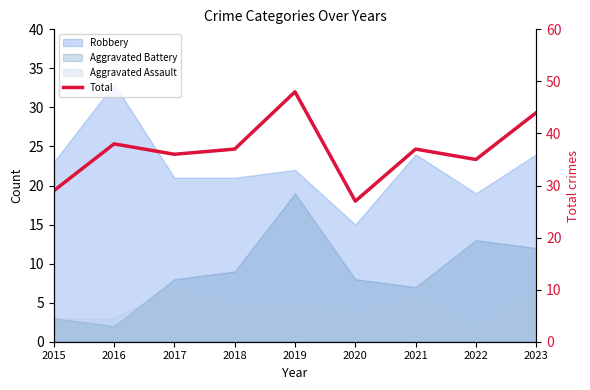

Where is the data nearest to the value 37?

2018